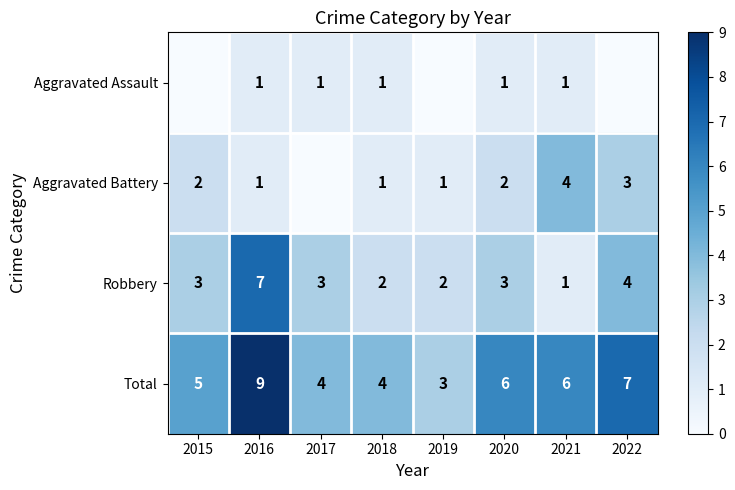

What is the greatest value displayed?

9